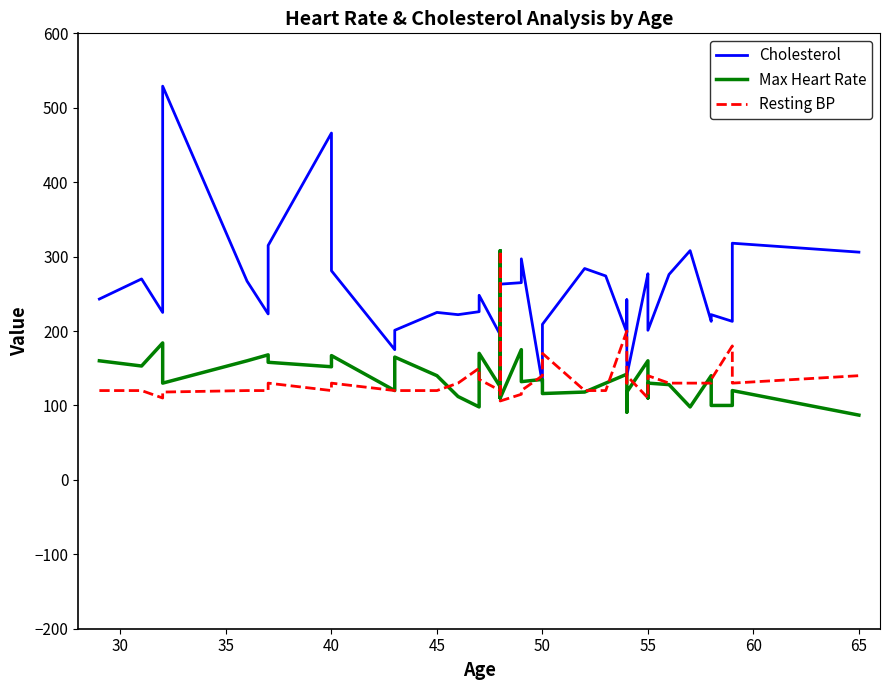

Which series has the largest range (max minus min)?

Cholesterol